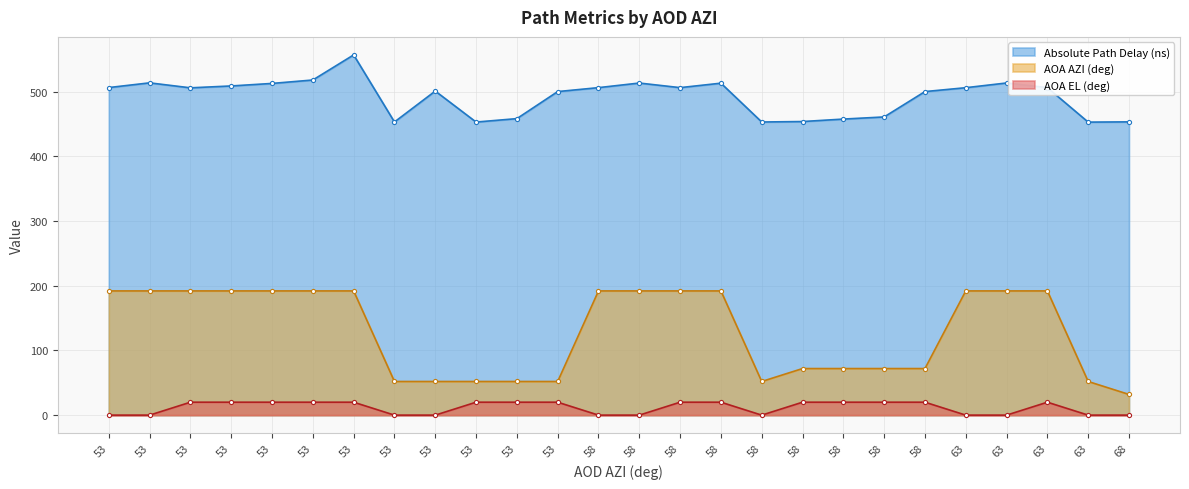

What is the difference between the maximum and minimum values in the Absolute Path Delay (ns) series?

103.9